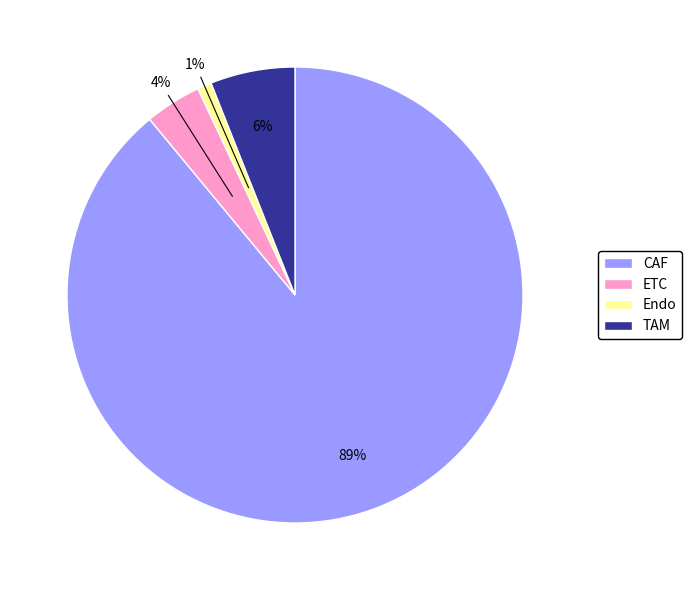

Combined, do CAF and ETC account for over 50%?

Yes